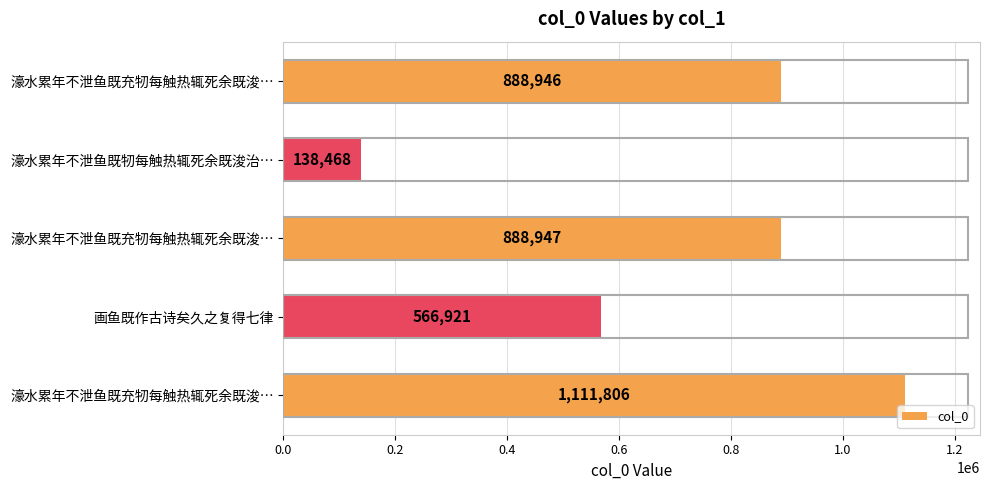

At which category does the chart reach its minimum across all series?

濠水累年不泄鱼既牣每触热辄死余既浚治…